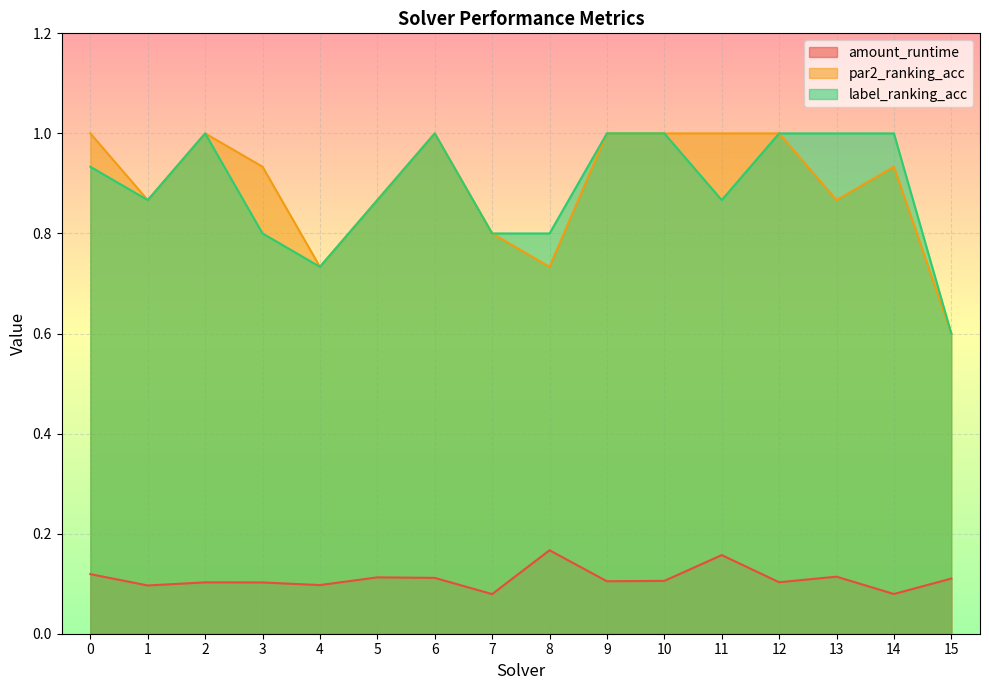

What is the average value of the par2_ranking_acc series?

0.9